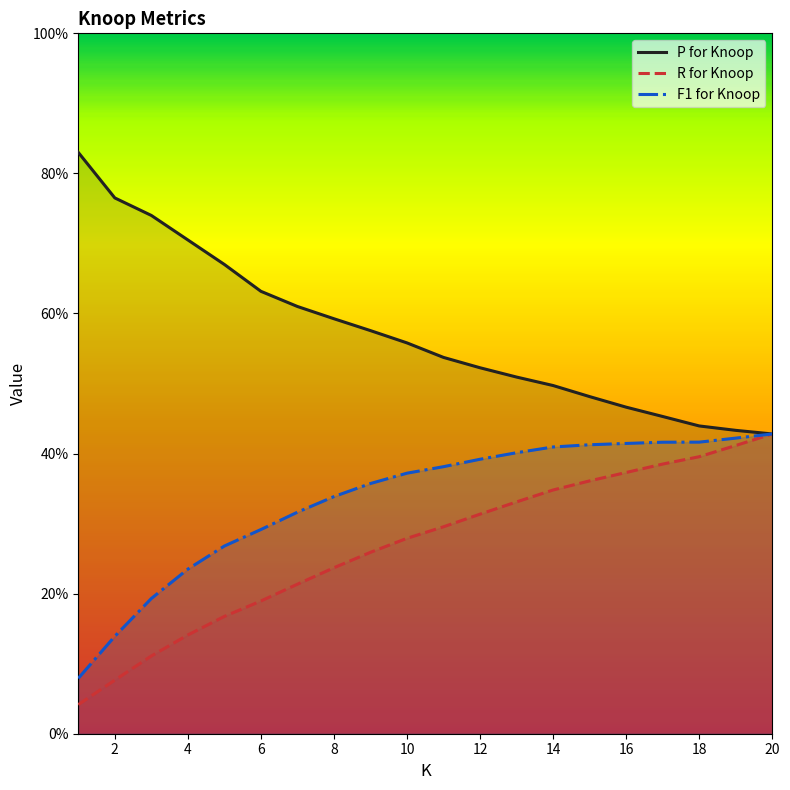

Is this an area chart (filled region under the line)?

No